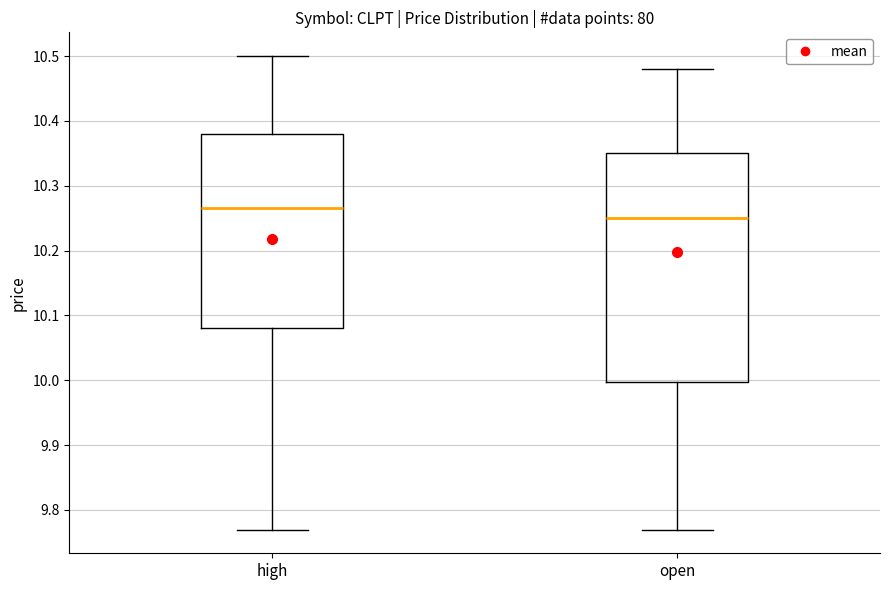

Reading left to right, read every box against the y-axis: the position of its median line, the range the box covers, and the ends of its whiskers. The values are not printed on the chart, so give them approximately, as read against the axis.

high: median 10.26, box 10.08 to 10.38, whiskers 9.77 to 10.50
open: median 10.25, box 10.00 to 10.35, whiskers 9.77 to 10.48